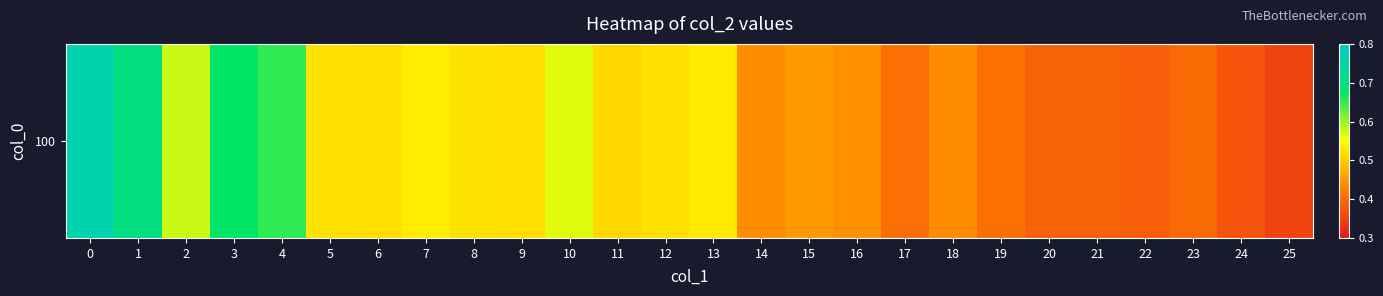

Which has a higher value, 24 or 5?

5